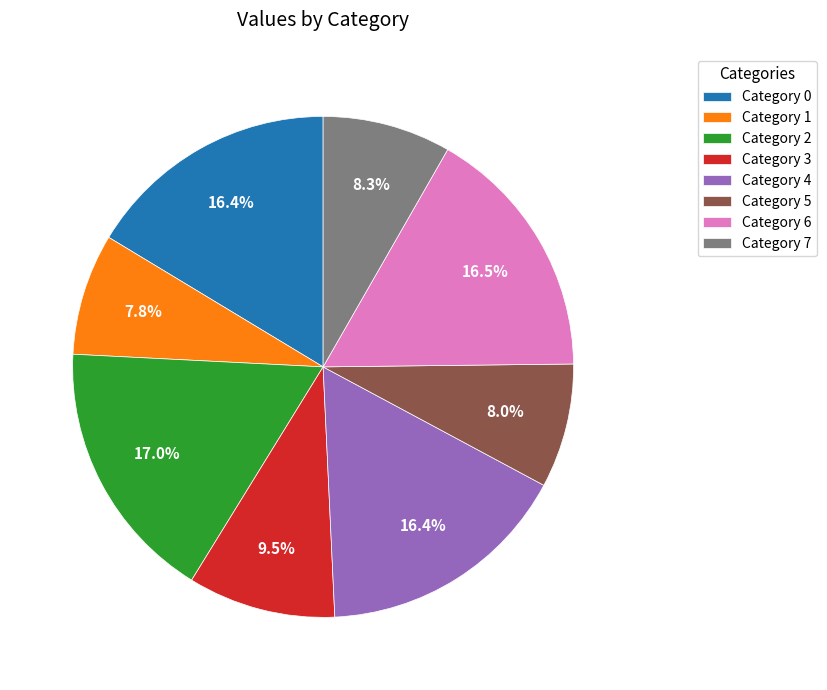

Does Category 6 represent more than half of the total?

No